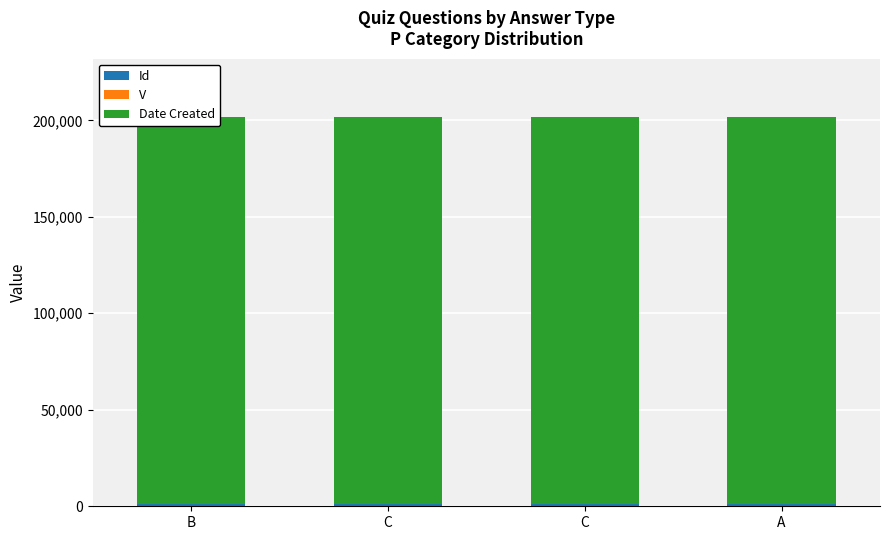

What are all the series names shown in the legend?

Id, V, Date Created